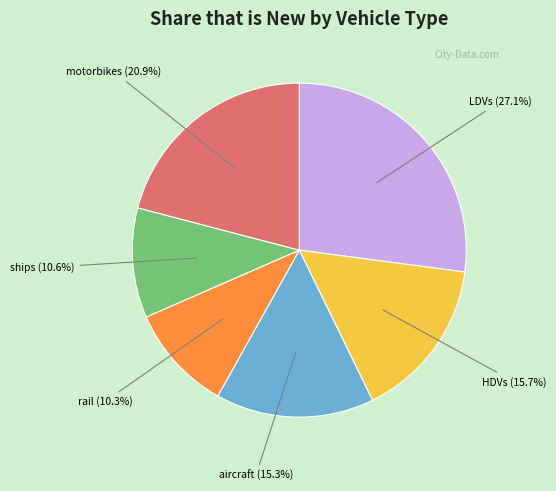

Is there any slice that represents more than half of the pie?

No